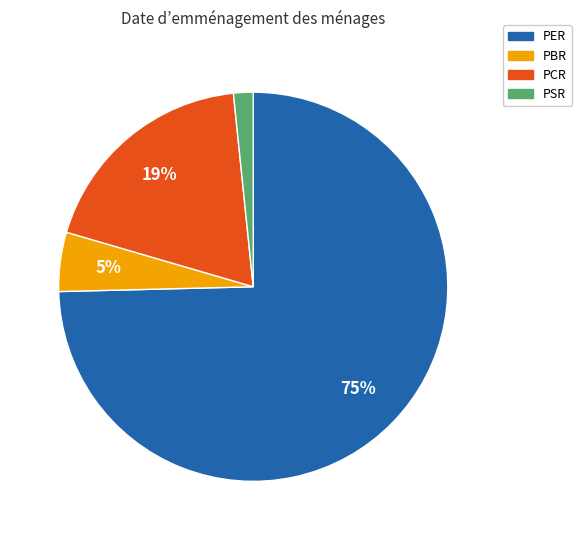

Is there any slice that represents more than half of the pie?

Yes